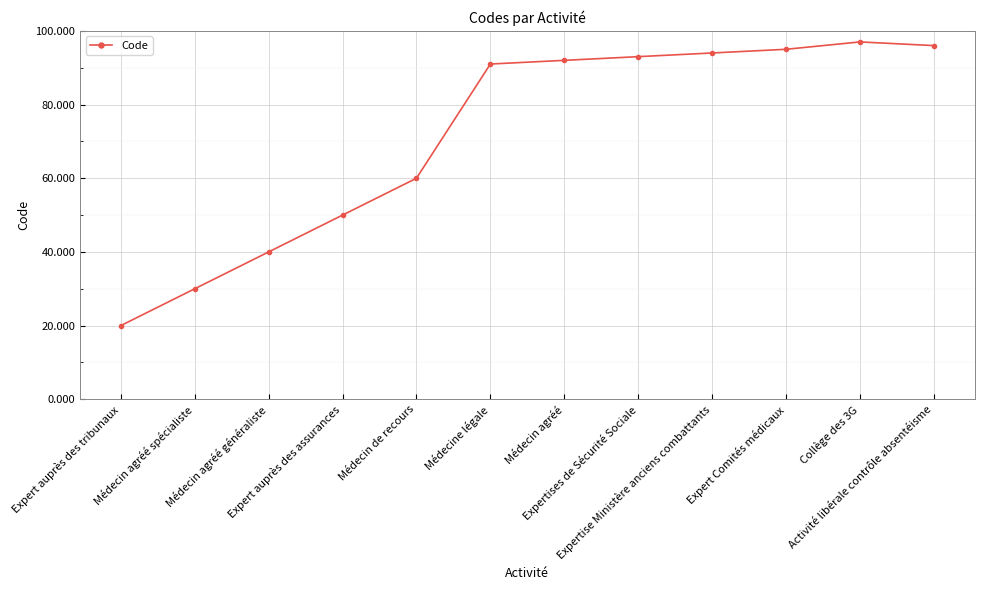

Is it true that the value at Médecin agréé is 92?

True